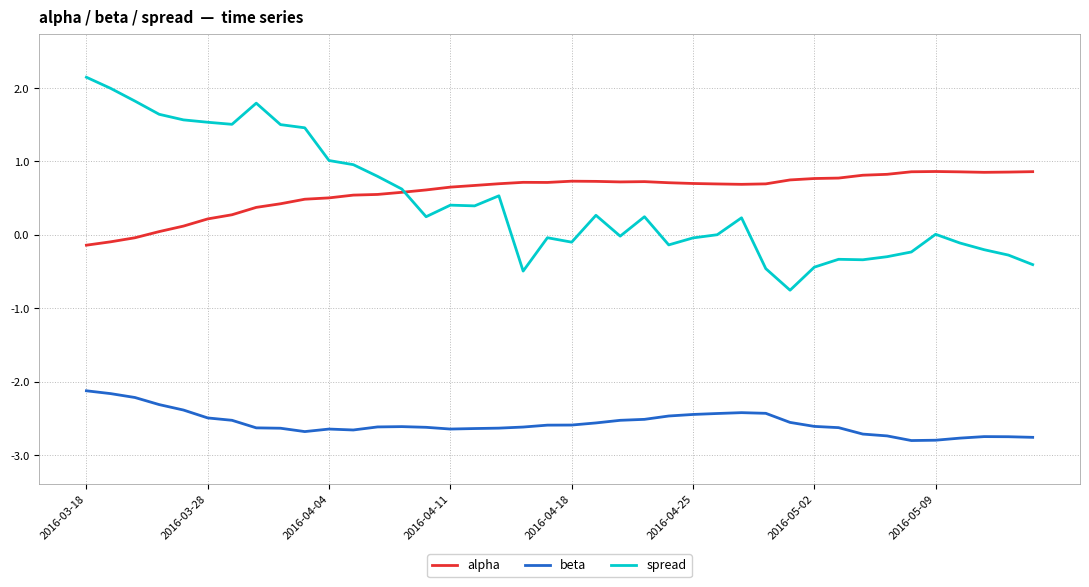

True or false: alpha and beta intersect in this chart.

False